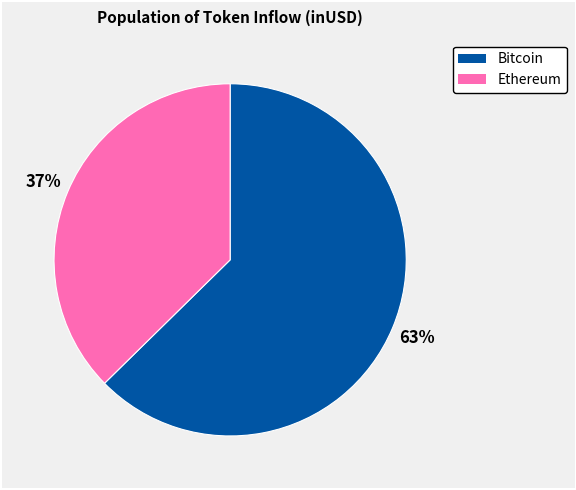

How many slices are in this pie chart?

2